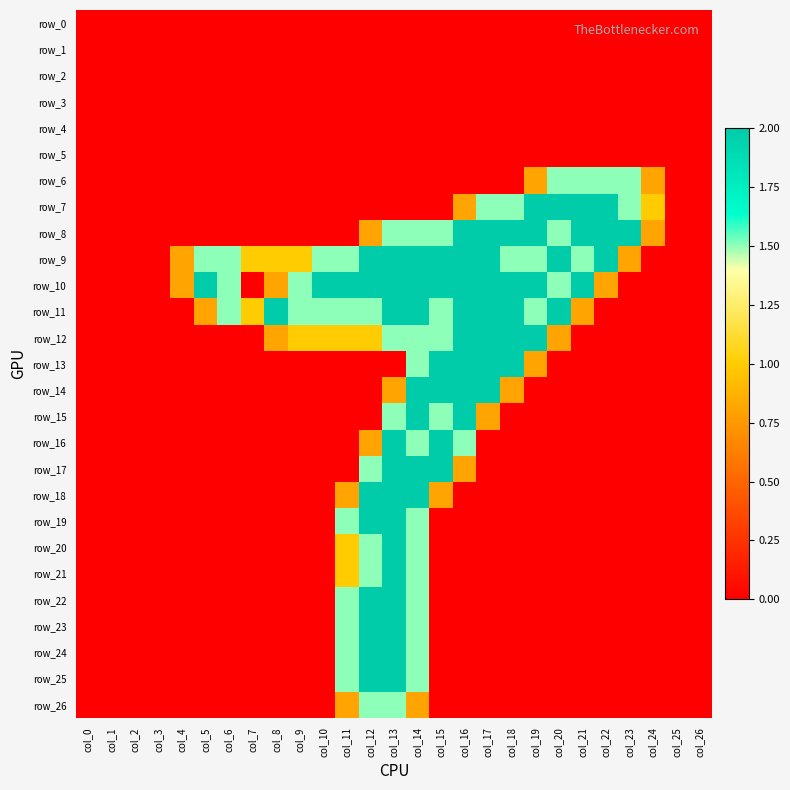

At which label is row_11 closest to 1?

col_7